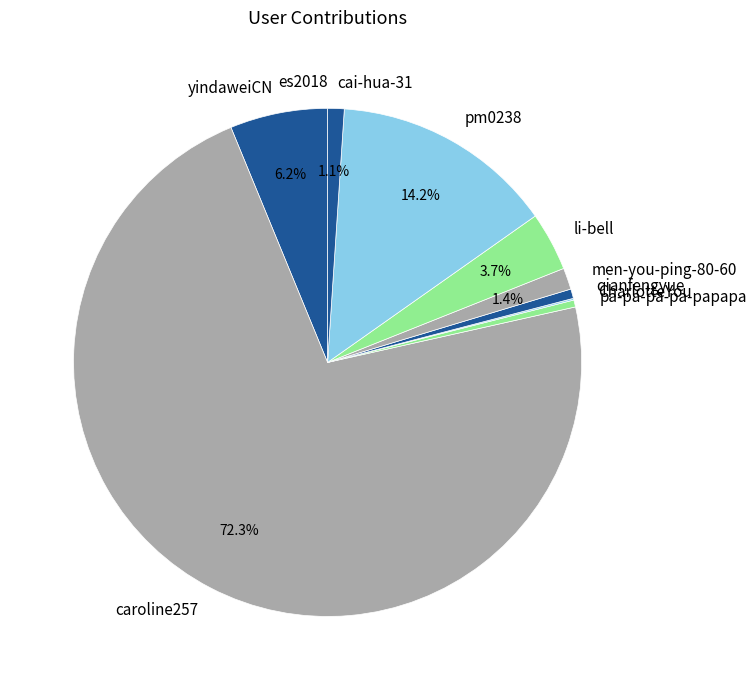

Does caroline257 account for over 50% of the chart?

Yes